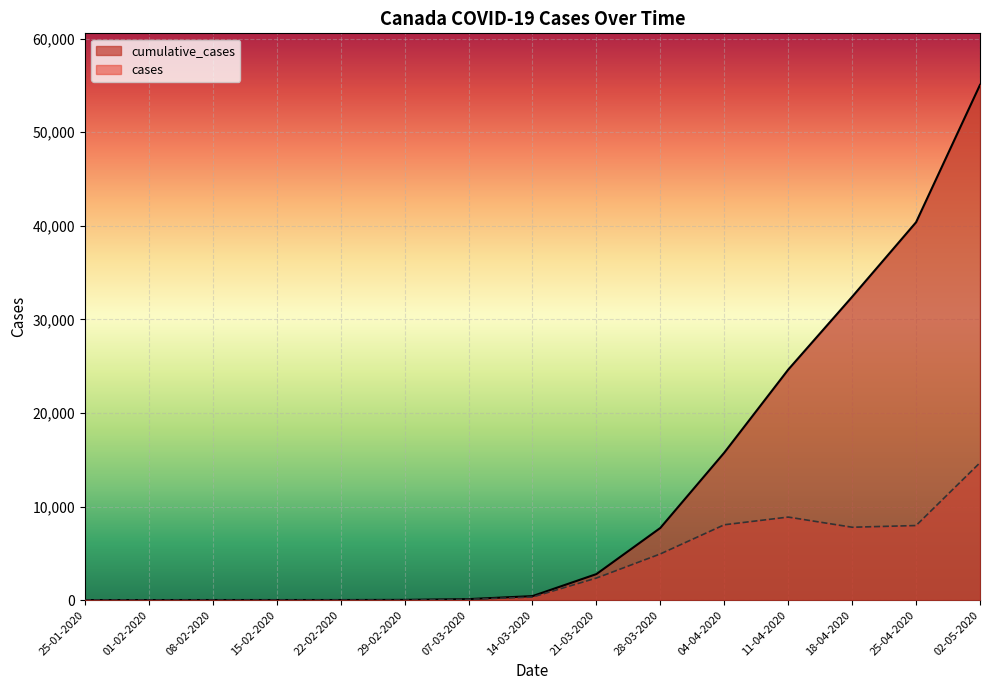

At which label is cumulative_cases closest to 27531?

11-04-2020